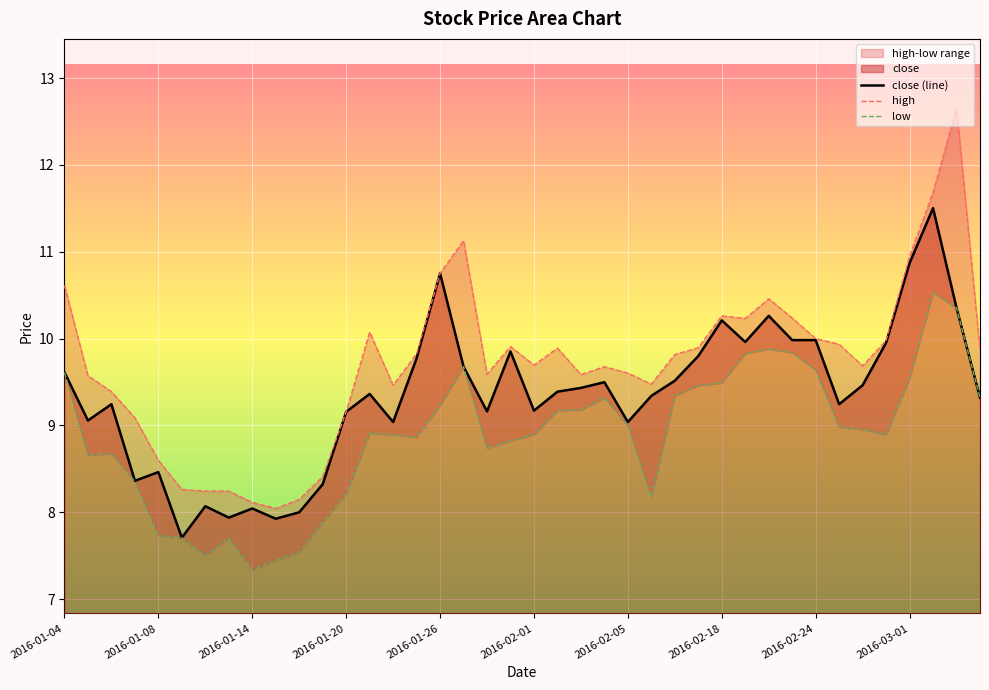

What is the minimum value shown in the chart?

7.7